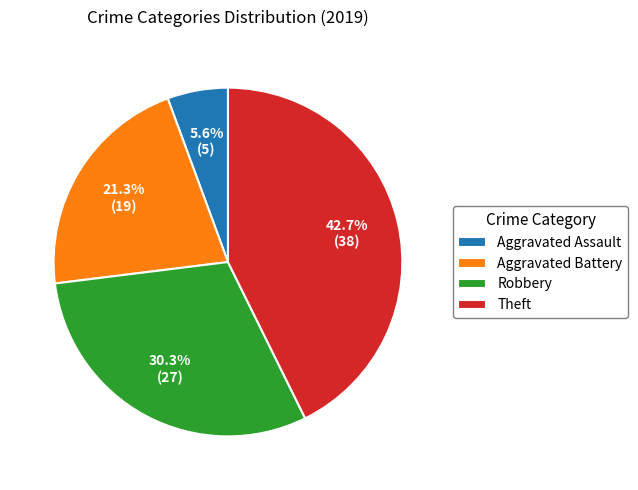

To the nearest percent, what percentage of the pie is Aggravated Battery?

21%